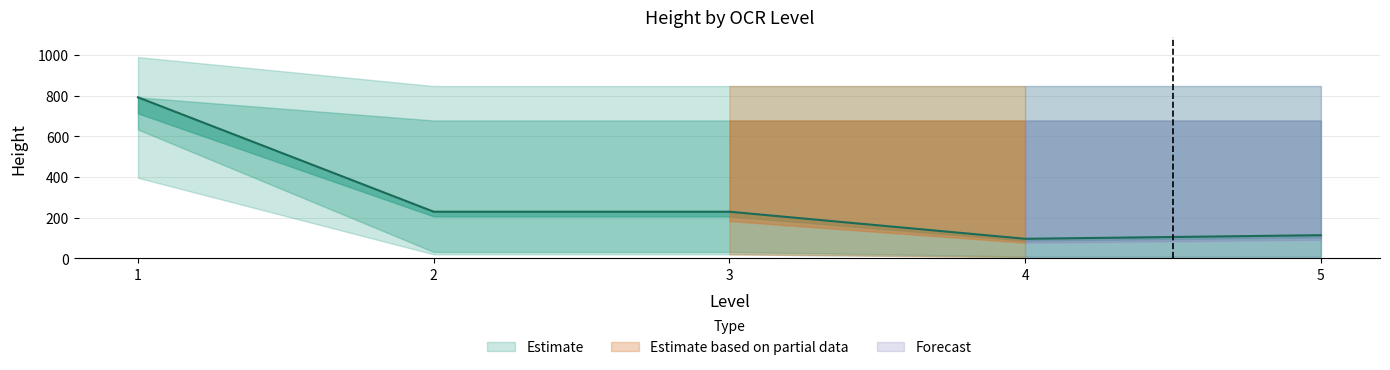

How many values are below 24?

13